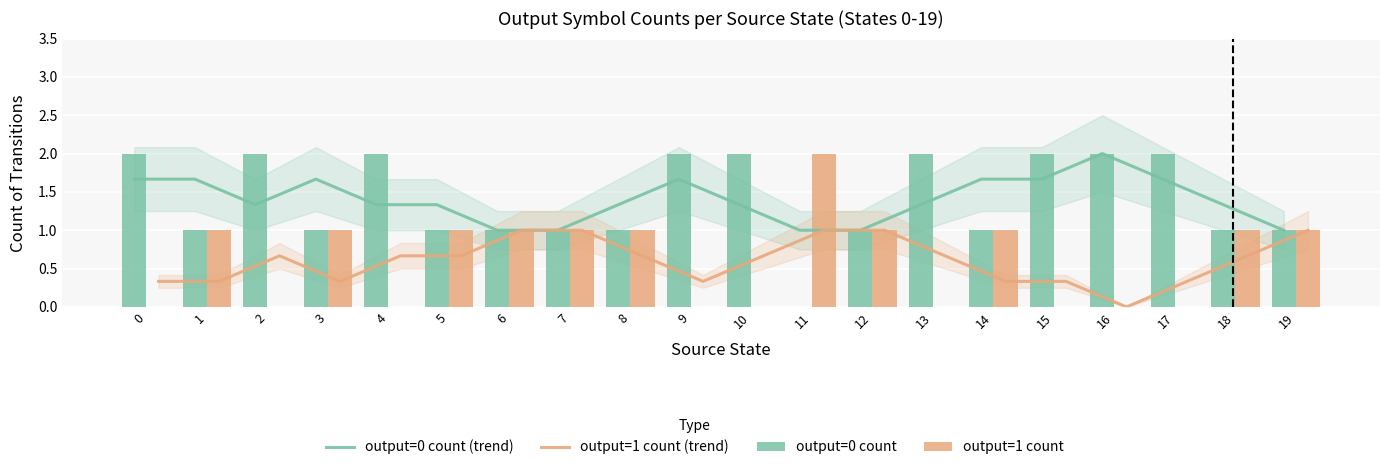

Count the number of data series in this chart.

4